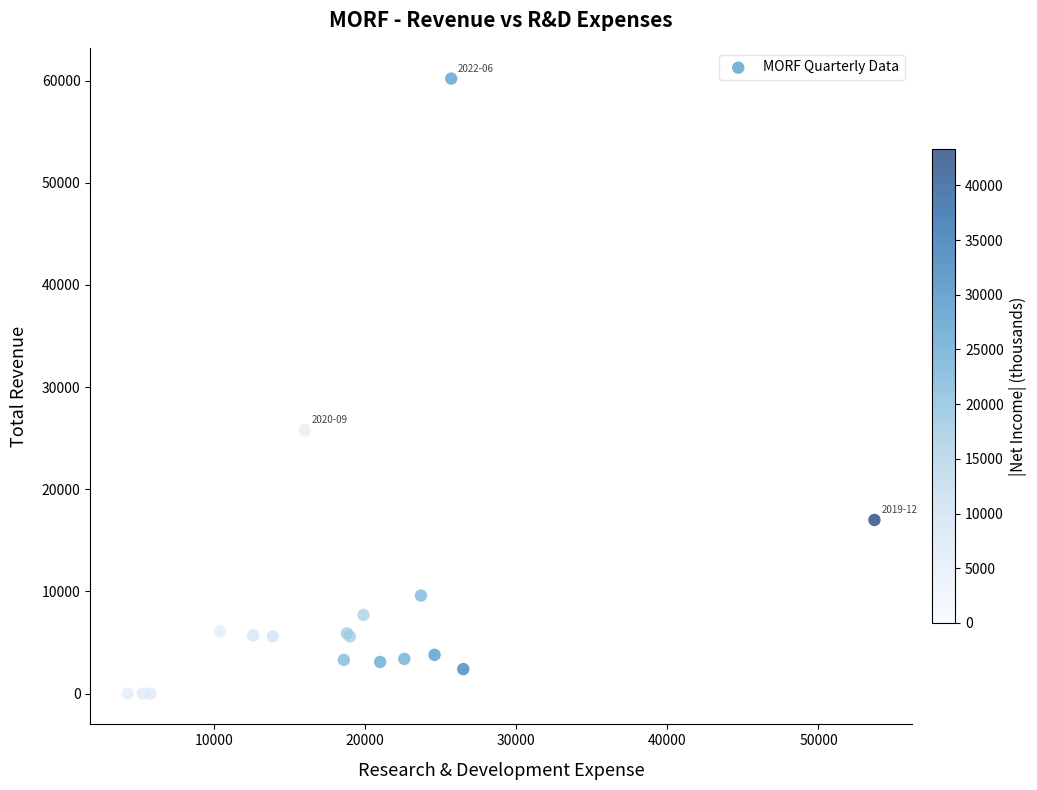

What Y value in the scatter plot is closest to 30100?

25800